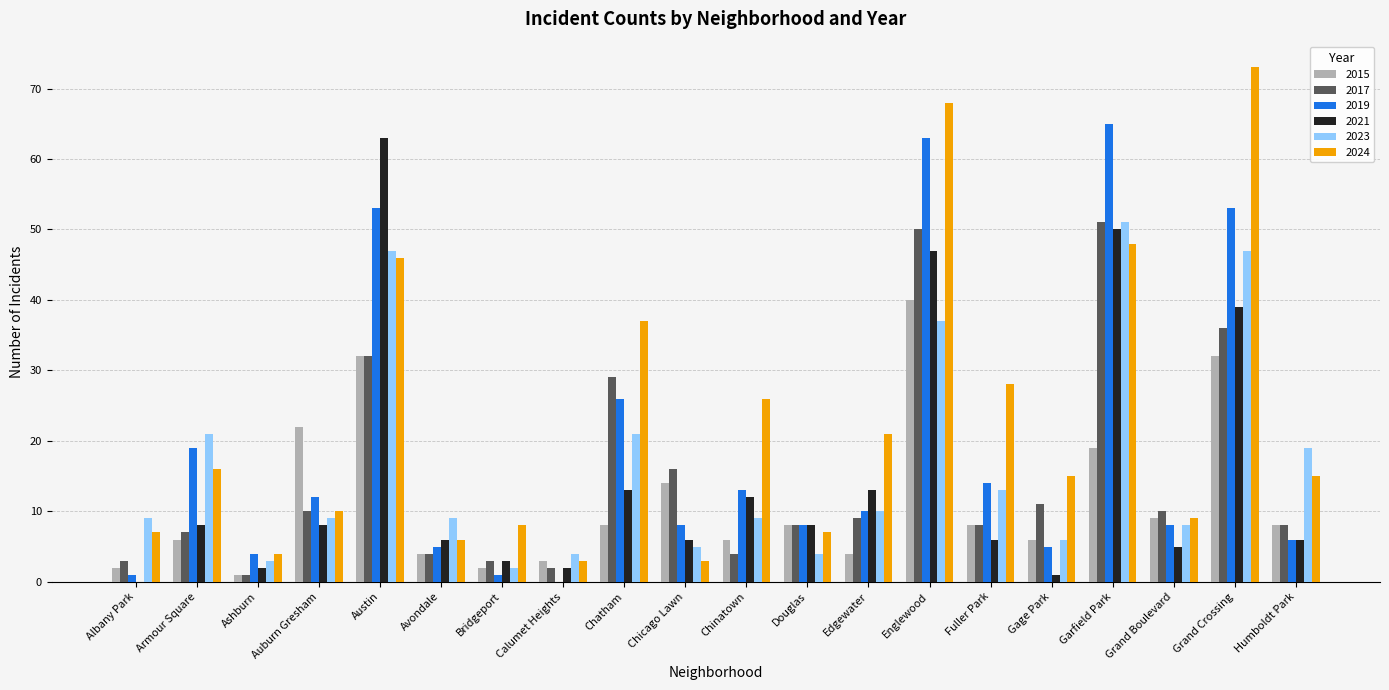

What is the greatest value displayed?

73